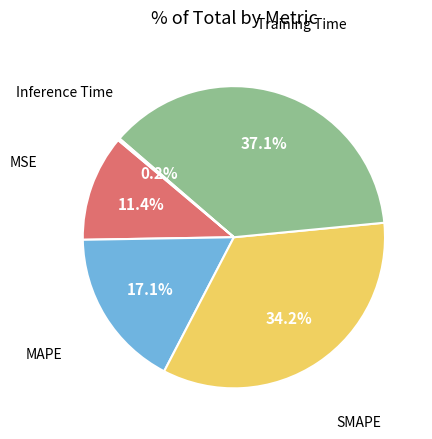

To the nearest percent, what is the difference between the largest and smallest slice percentages?

37%